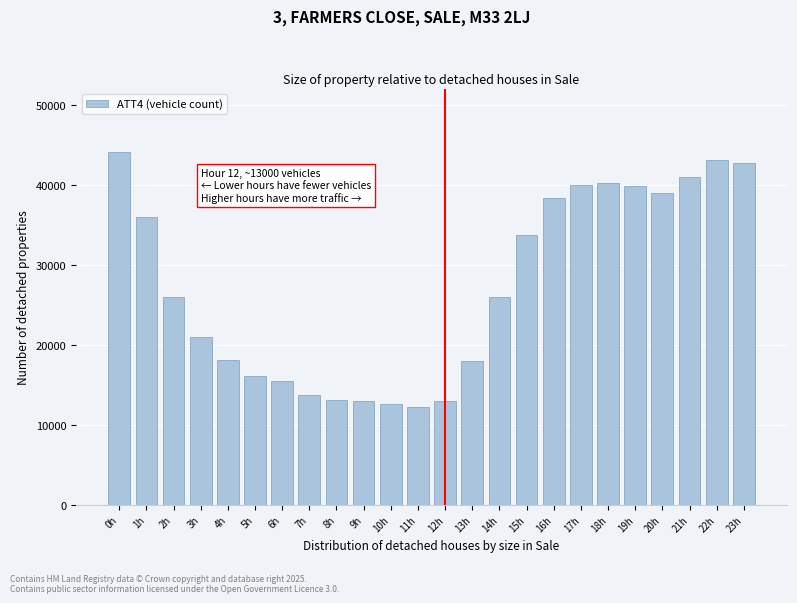

What is the maximum value shown in the chart?

44100